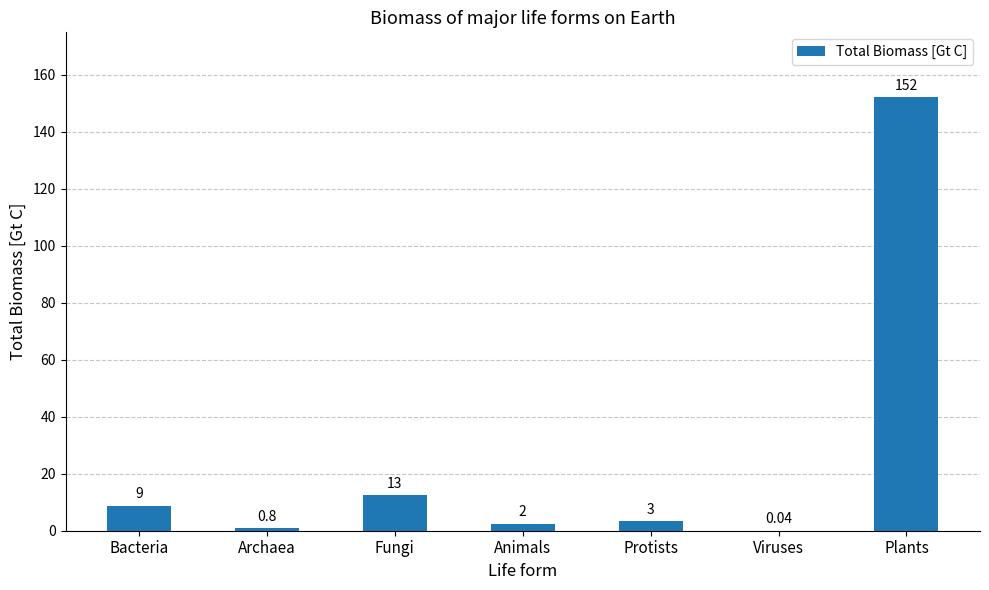

What is the approximate value at Archaea?

0.8